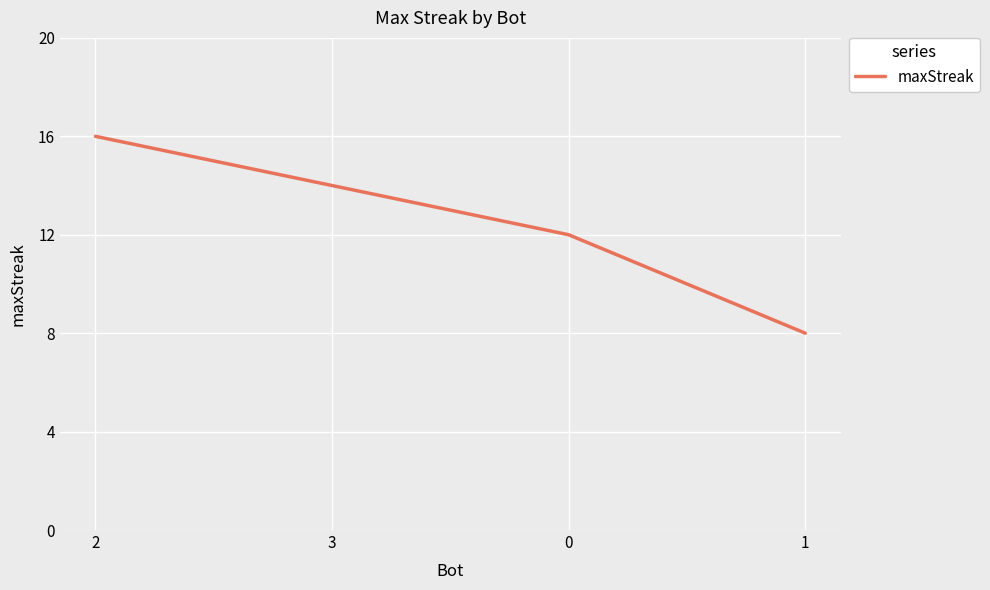

What is the change in value from 3 to 1?

-6